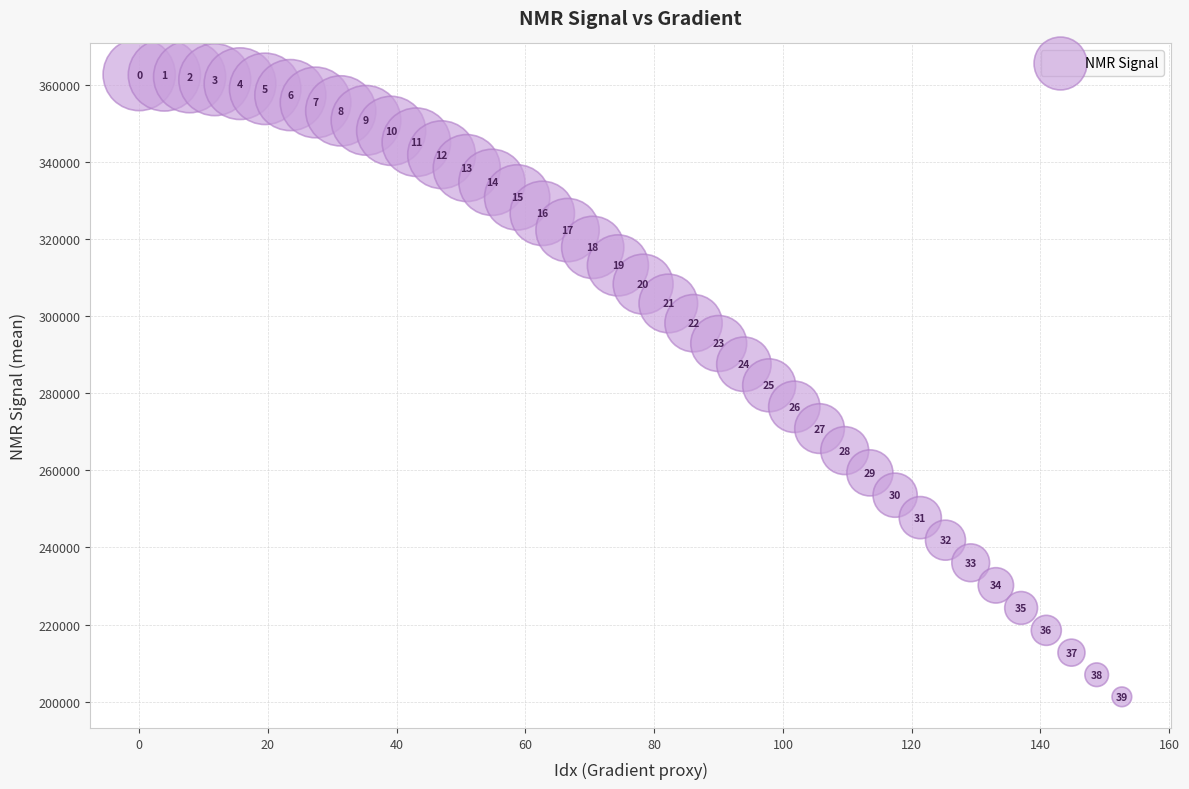

What is the range of Y values (max minus min)?

161356.1